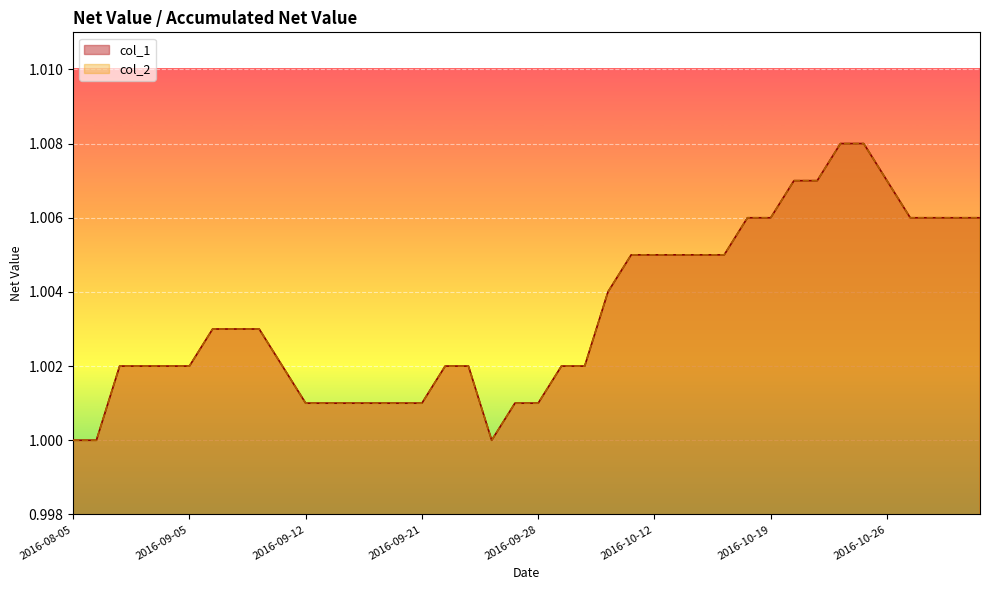

Between 2016-09-06 and 2016-09-28, which series saw the biggest shift?

col_1